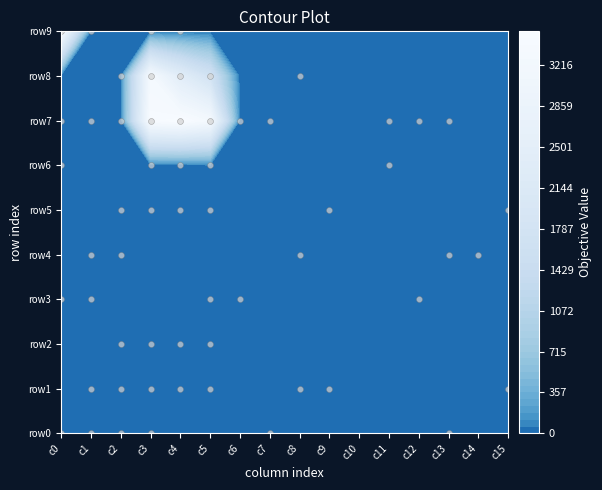

Reading left to right, extract all data points from this chart.

0: 12	49	32	4	0	0	0	9	0	0	0	0	0	4	0	0
1: 0	10	32	12	1	10	0	0	2	6	0	0	0	0	0	4
2: 0	0	9	16	11	32	0	0	0	0	0	0	0	0	0	0
3: 5	5	0	0	0	1	4	0	0	0	0	0	6	0	0	0
4: 0	3	21	0	0	0	0	0	6	0	0	0	0	2	8	0
5: 0	0	3	7	24	10	0	0	0	2	0	0	0	0	0	5
6: 8	0	0	5	10	40	0	0	0	0	0	6	0	0	0	0
7: 14	28	6	3426	3514	3244	23	27	0	0	0	6	18	20	0	0
8: 0	0	30	3276	2361	1690	0	0	13	0	0	0	0	0	0	0
9: 3341	26	0	6	1	0	0	0	0	0	0	0	0	0	0	0